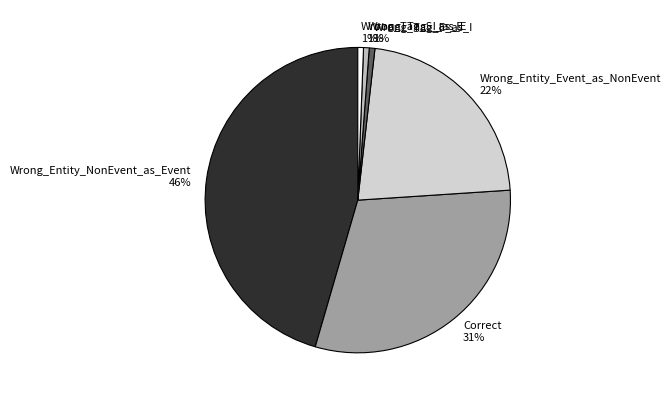

Count the number of slices in the pie.

6